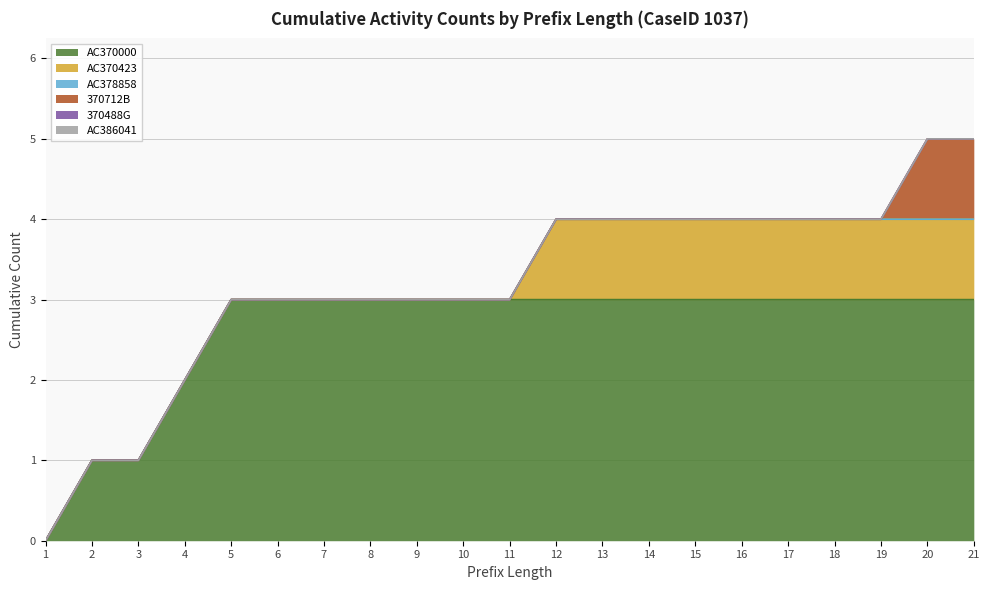

What is the difference between the second highest and minimum values in the AC370000 series?

3